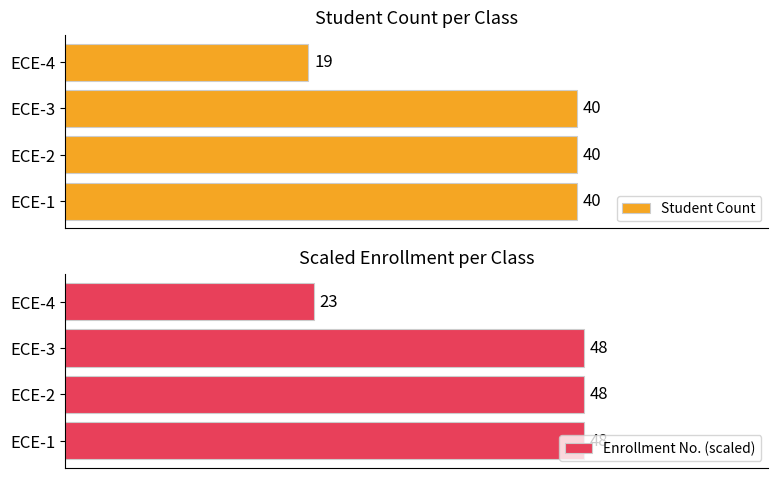

Which category has the lowest value in the Enrollment No. (scaled) series?

ECE-4